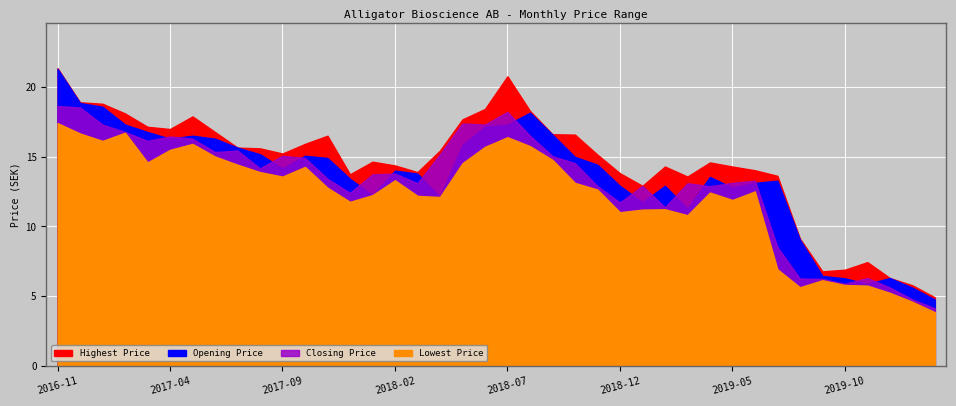

What is the label of the 39th point from the right?

2016-12